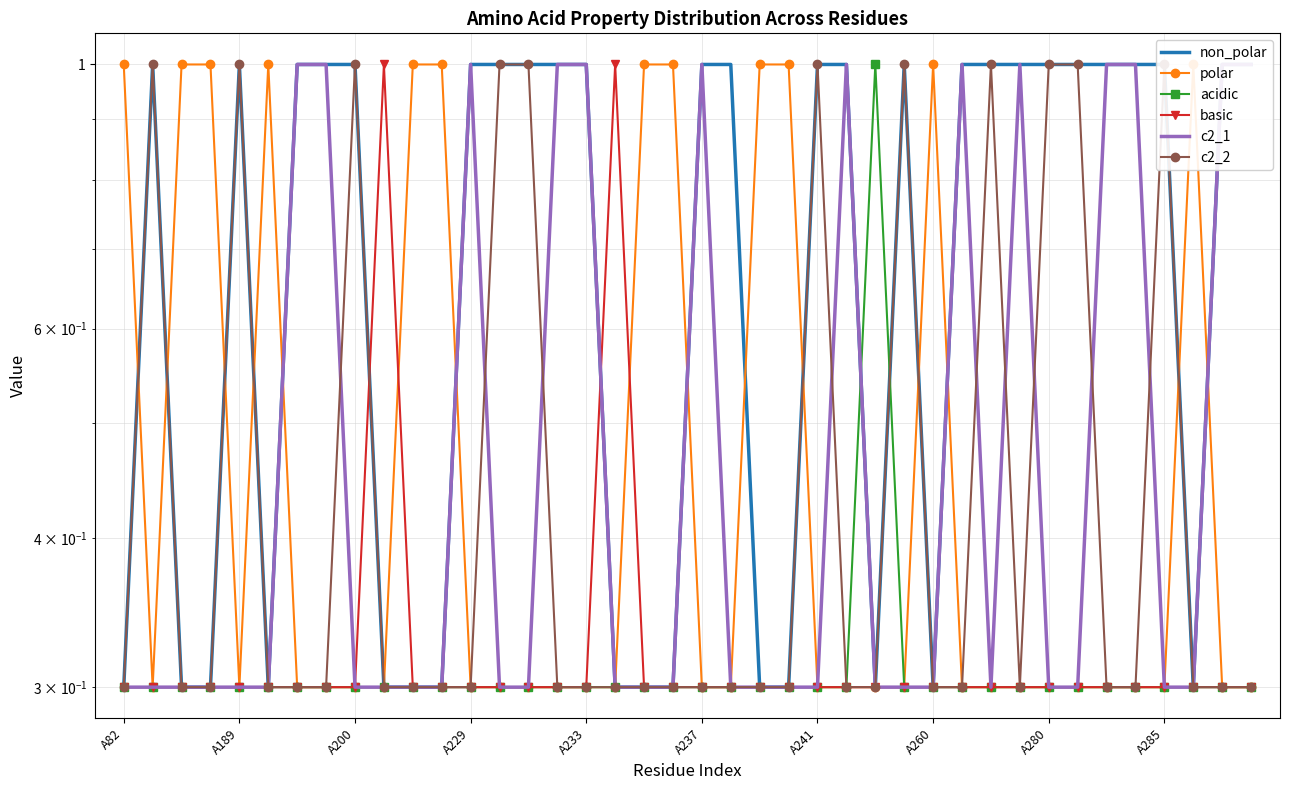

What is the sum of the basic values at 13 and 29?

0.6